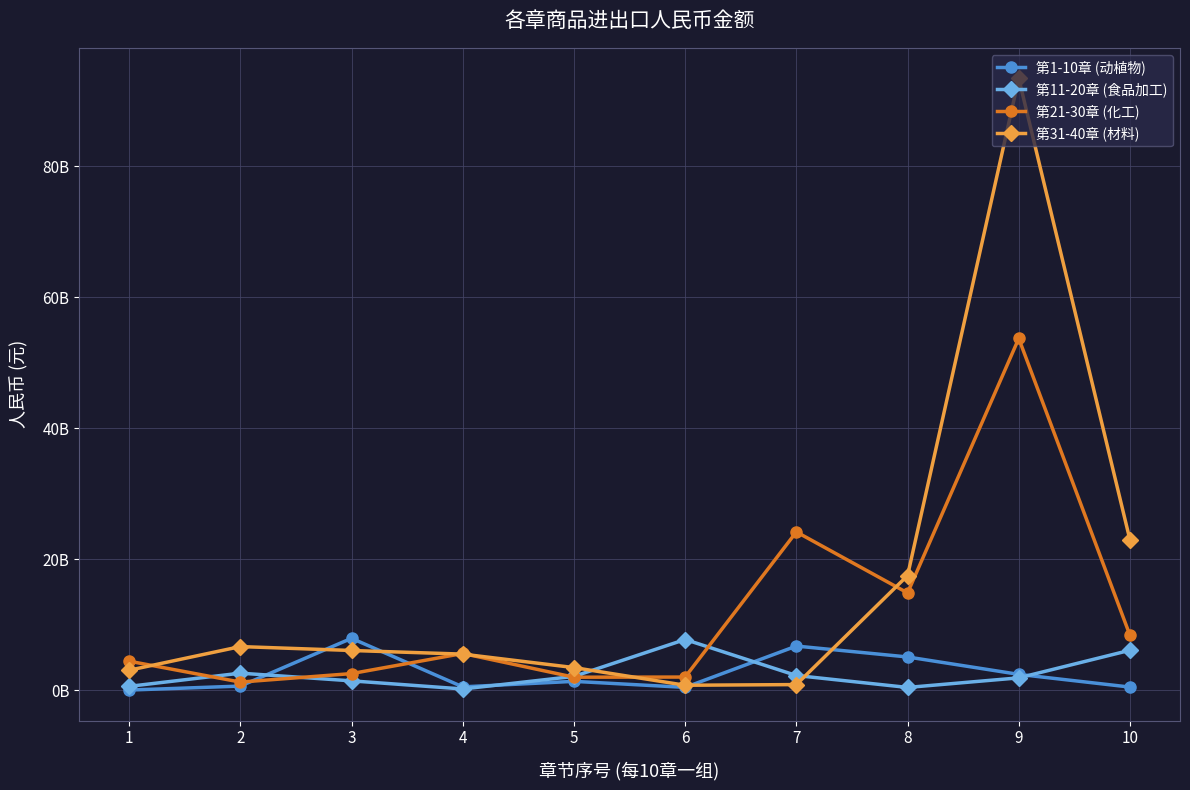

At which category is the sum across all series the highest?

9